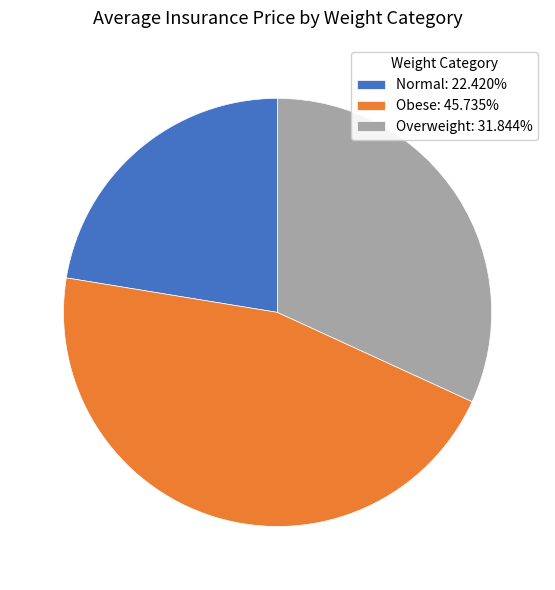

Rank the categories by value from lowest to highest.

Normal, Overweight, Obese